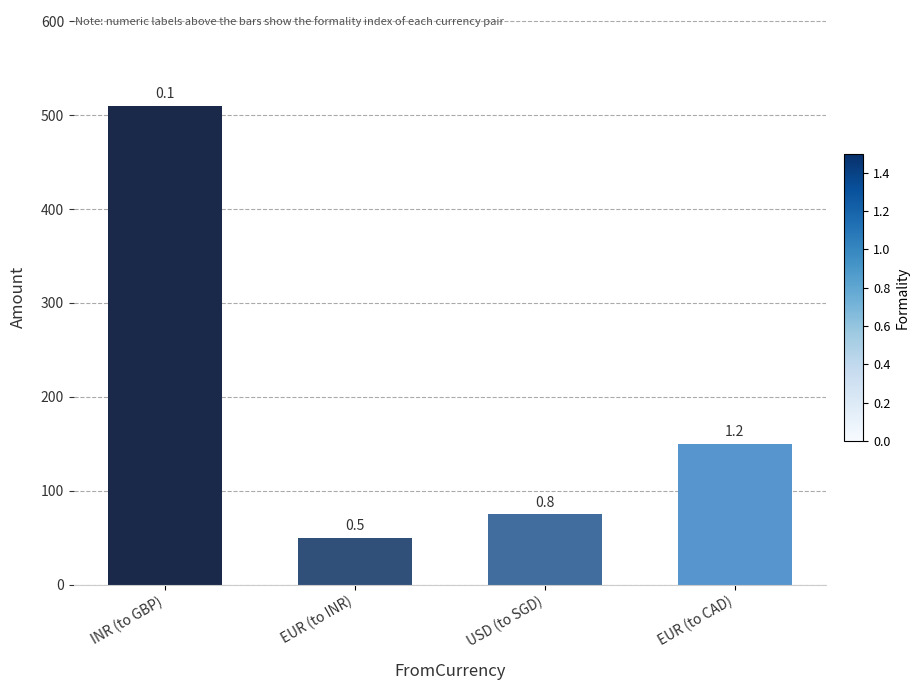

Read the value at INR (to GBP), to the nearest 50.

500